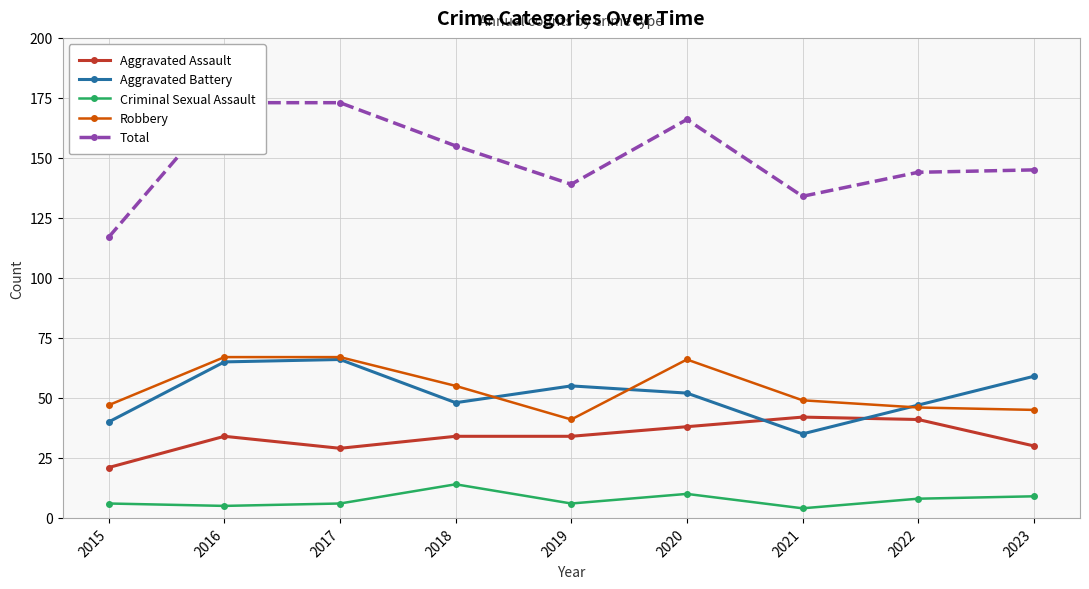

Which series has the largest total across all categories?

Total